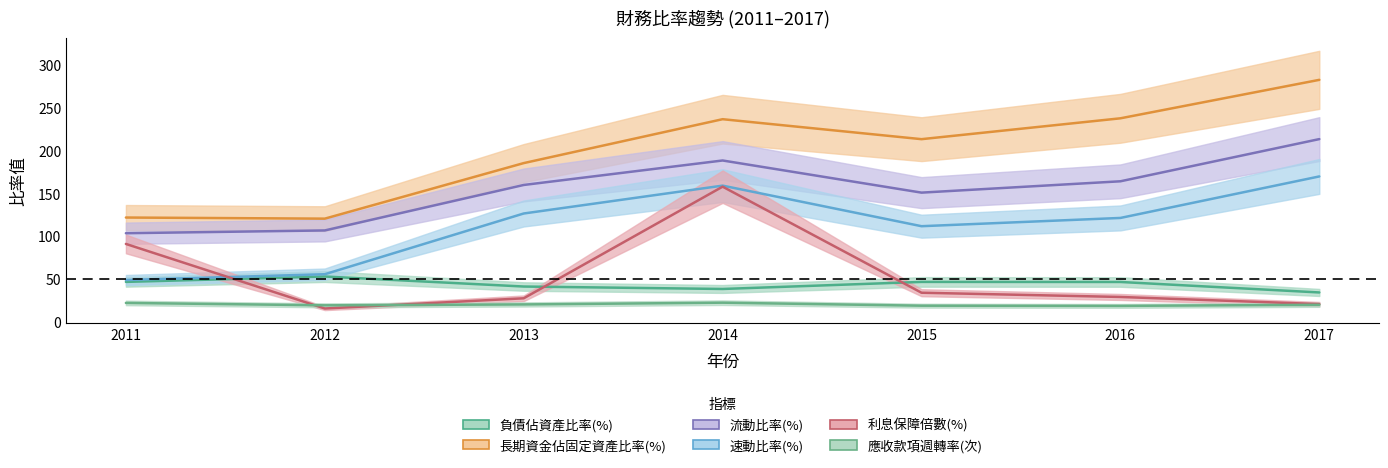

Which series has the largest range (max minus min)?

長期資金佔固定資產比率(%)